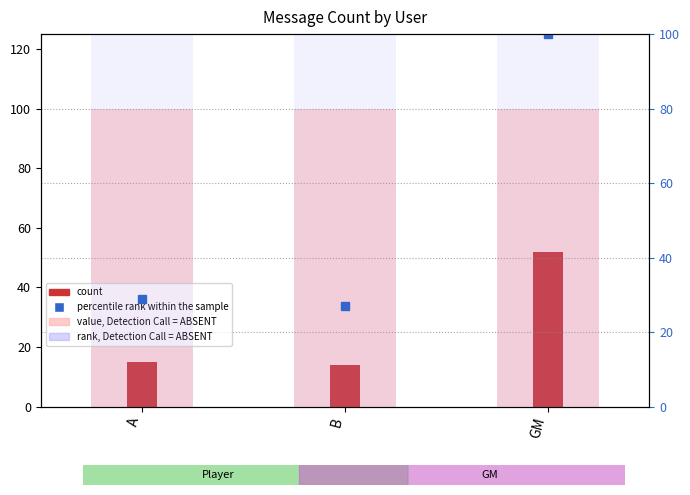

What is the total value across all series at GM?

252